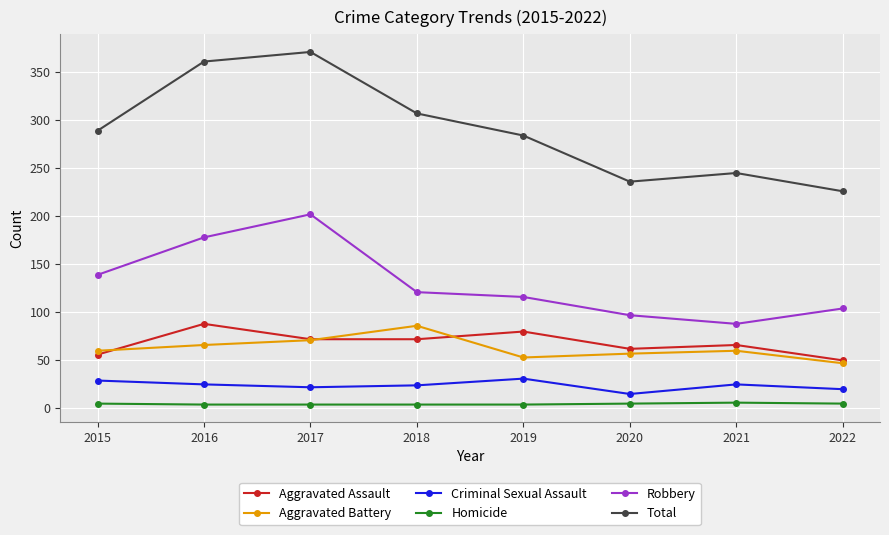

At which category is the sum across all series the highest?

2017